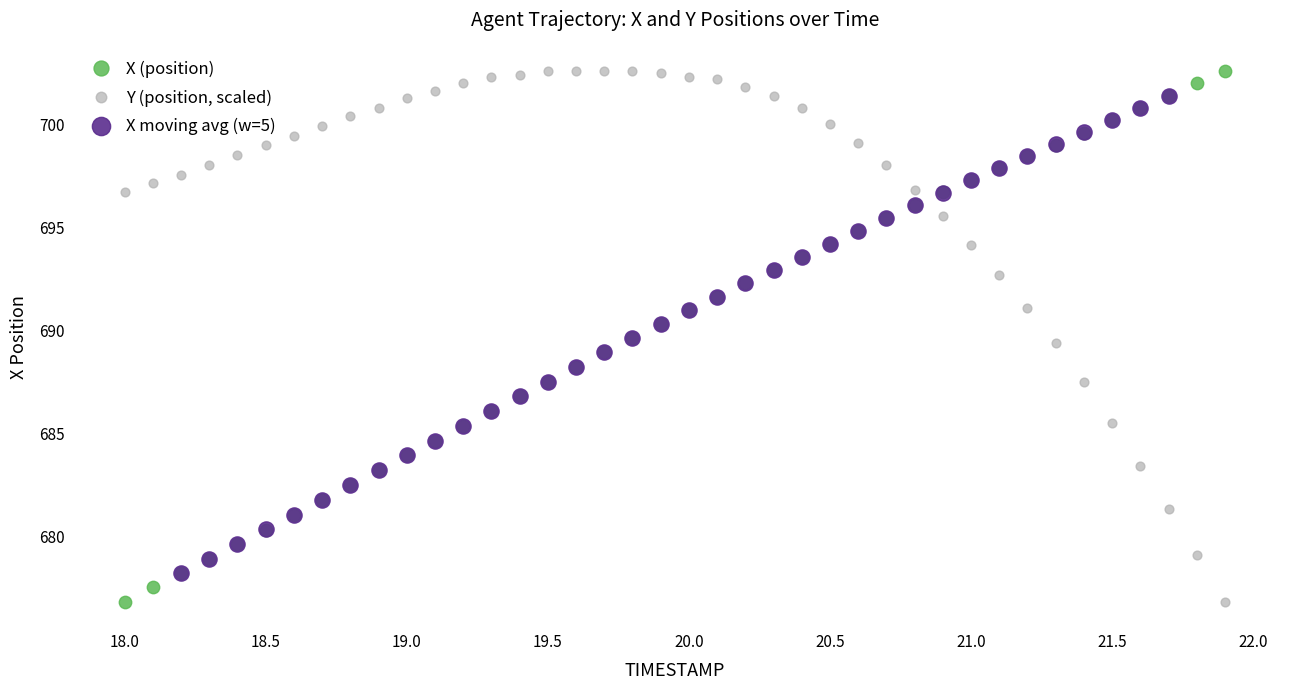

What are all the series names shown in the legend?

X (position), Y (position, scaled), X moving avg (w=5)